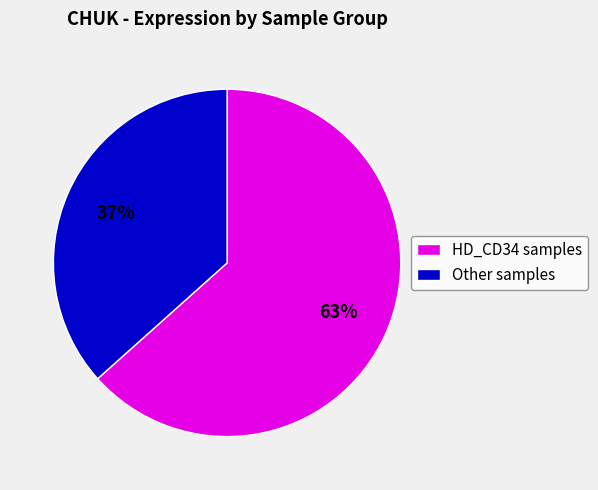

Which slice is the largest?

HD_CD34 samples